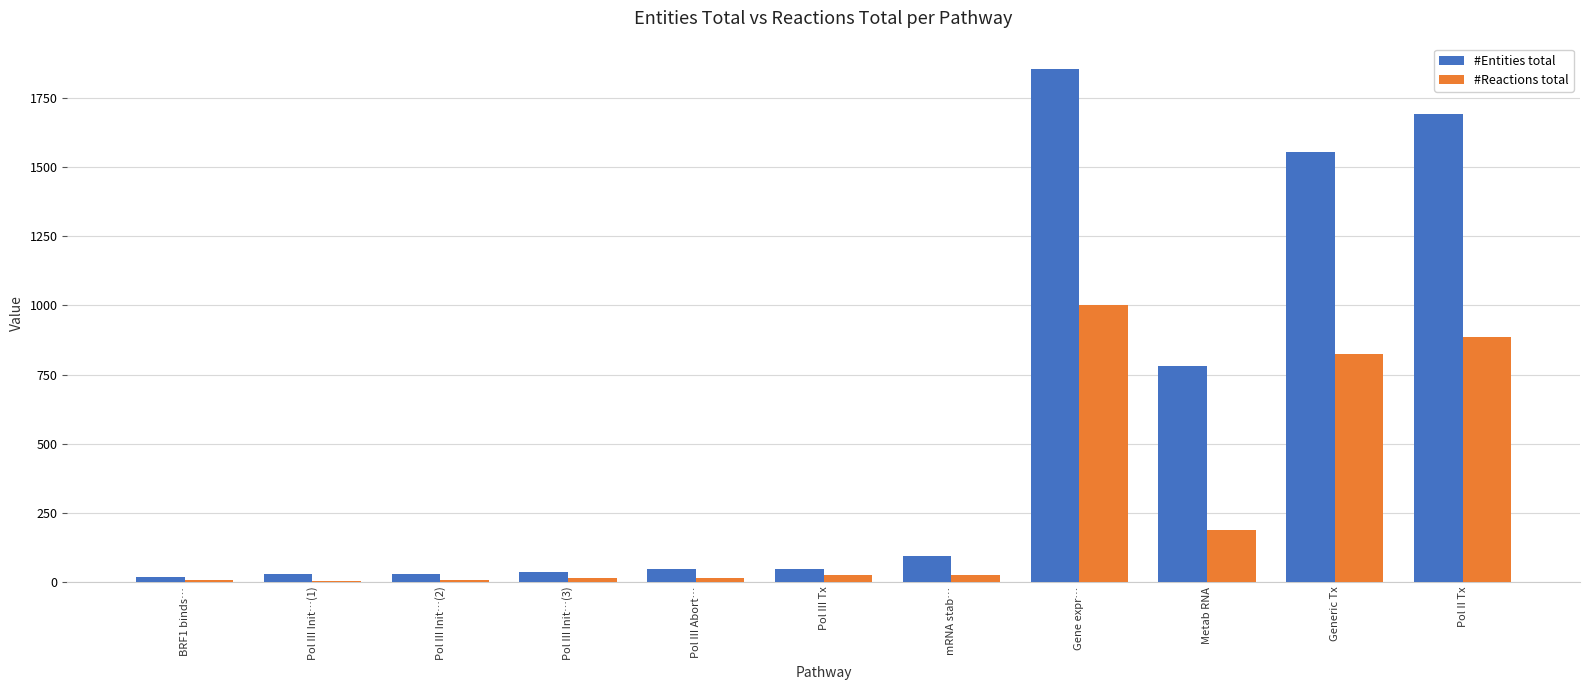

What is the total value across all series at Metab RNA?

969